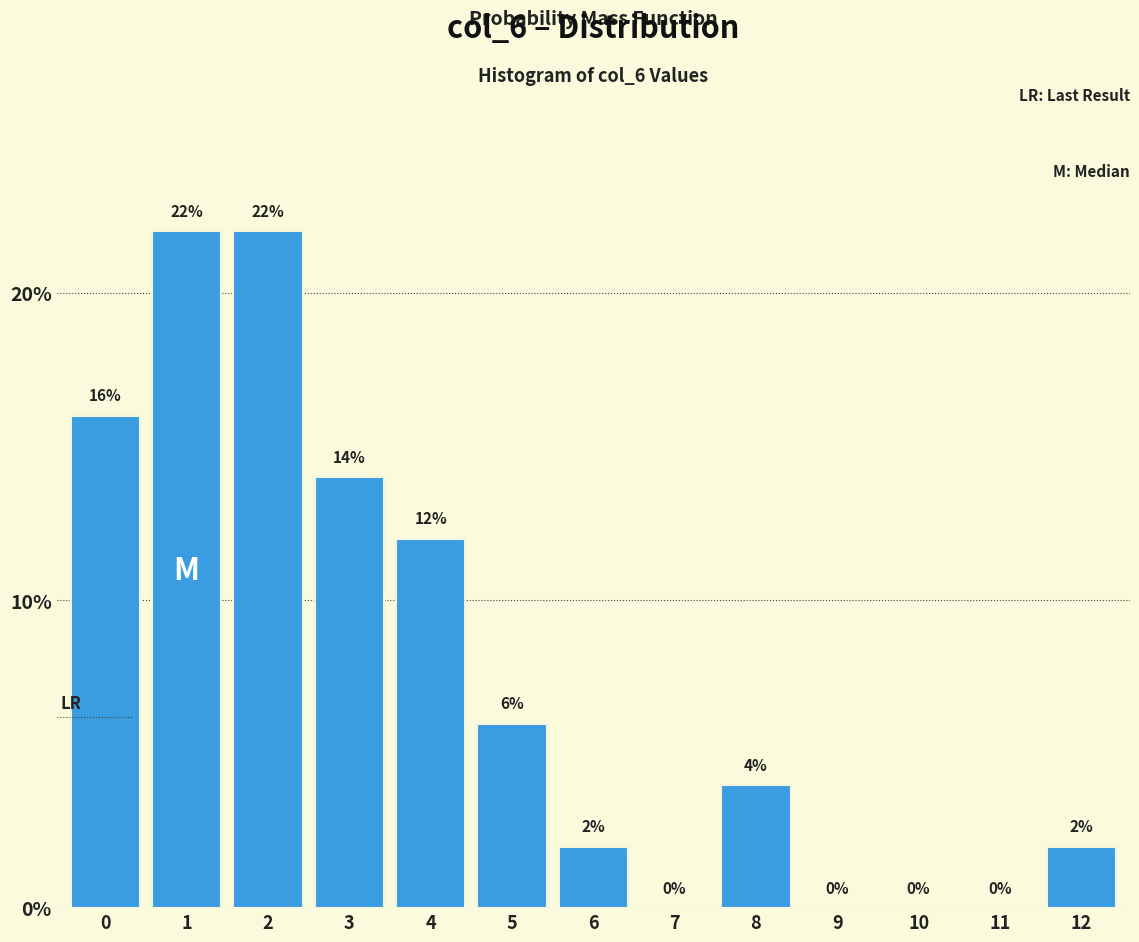

Reading left to right, transcribe all the data shown in this chart.

0=16.0	1=22.0	2=22.0	3=14.0	4=12.0	5=6.0	6=2.0	7=0.0	8=4.0	9=0.0	10=0.0	11=0.0	12=2.0